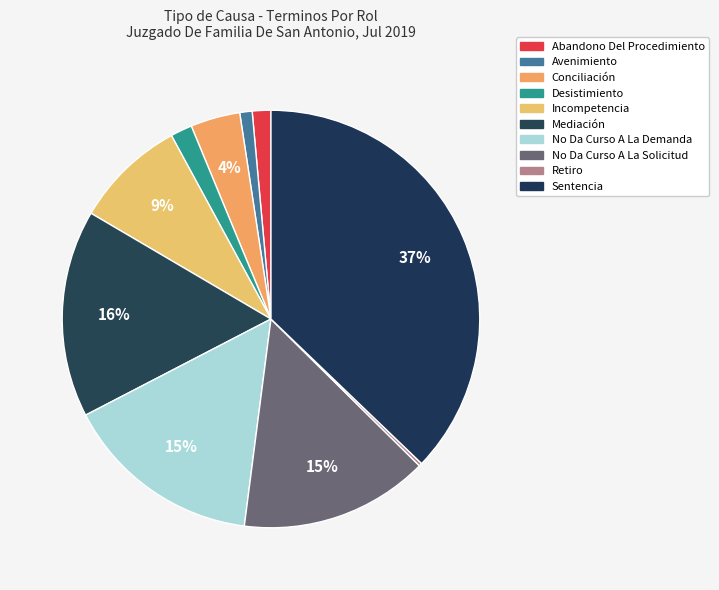

Approximately how many times larger is the value at Avenimiento compared to Retiro?

4.0